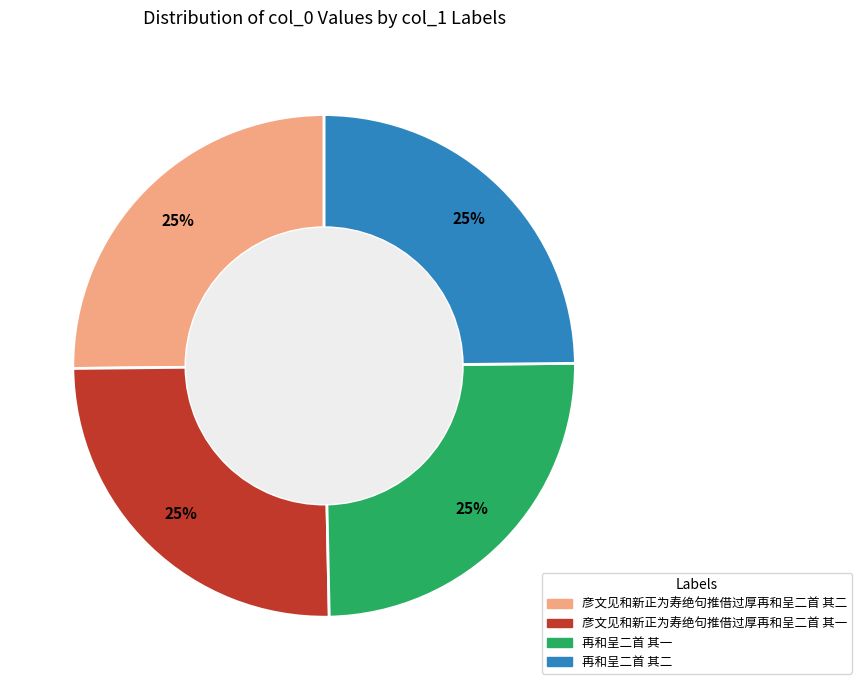

Does 再和呈二首 其二 represent more than half of the total?

No